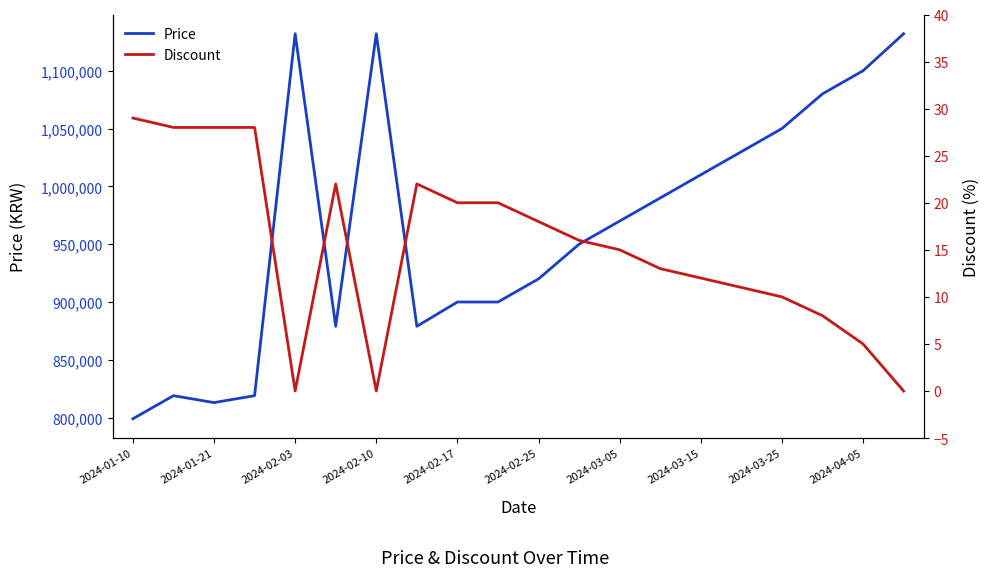

Reading right to left, list all the values displayed in this chart.

Price: 1132000	1100000	1080000	1050000	1030000	1010000	990000	970000	950000	920000	900000	900000	879000	1132000	879000	1132000	819000	813000	819000	799000
Discount: 0	5	8	10	11	12	13	15	16	18	20	20	22	0	22	0	28	28	28	29